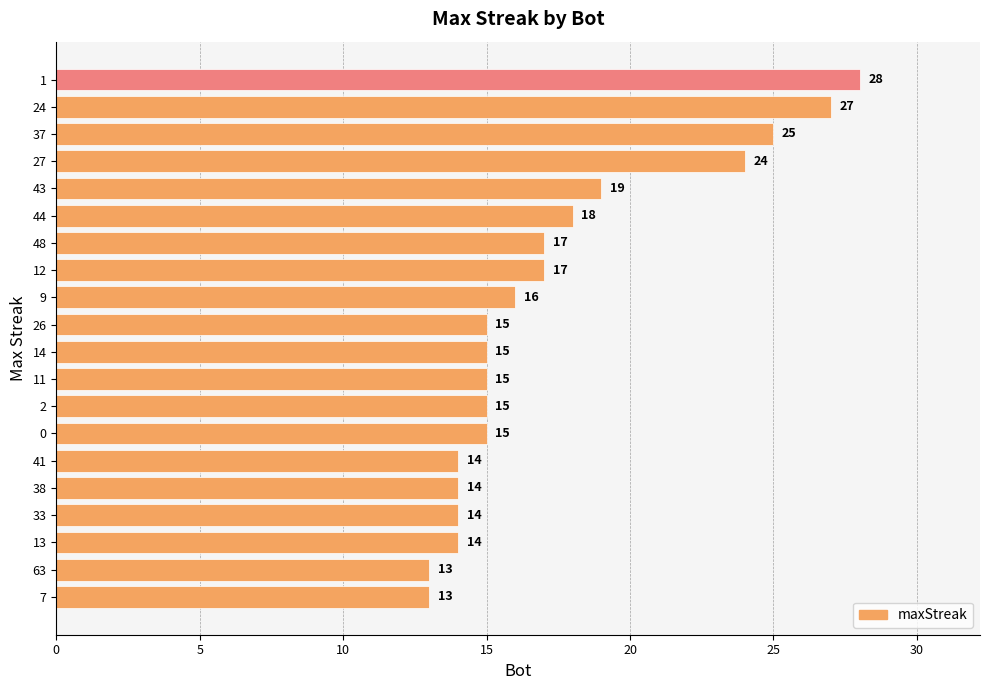

What is the smallest value displayed?

13